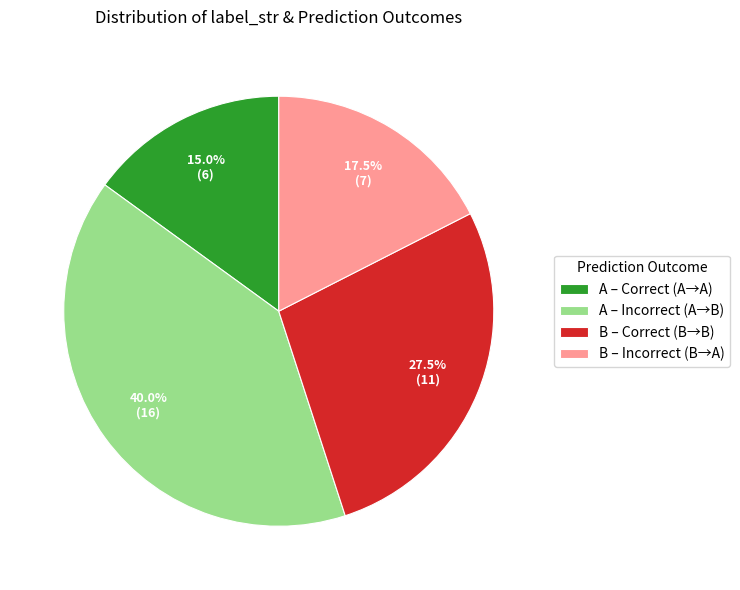

Is A – Correct (A→A) the majority of the pie?

No